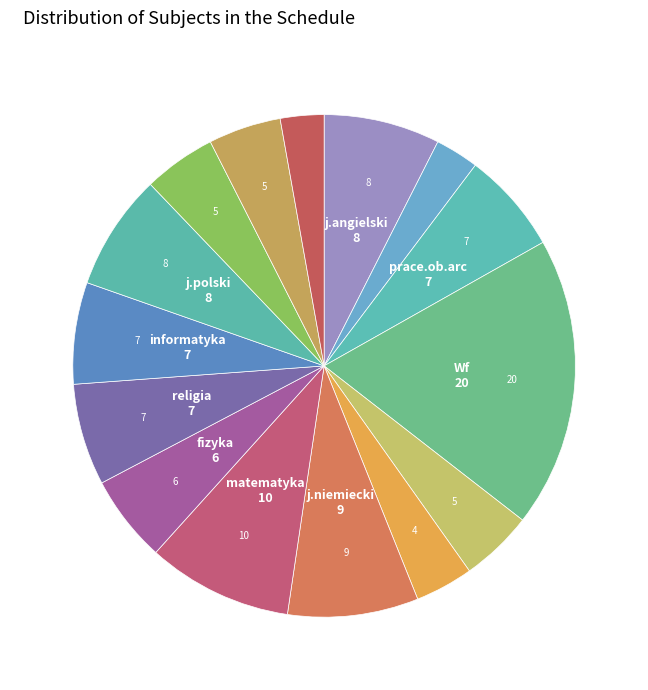

How many slices are in this pie chart?

15